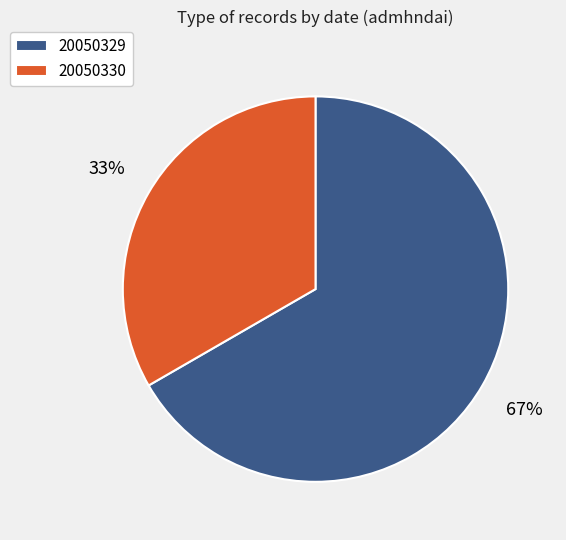

Which slice is the largest?

20050329